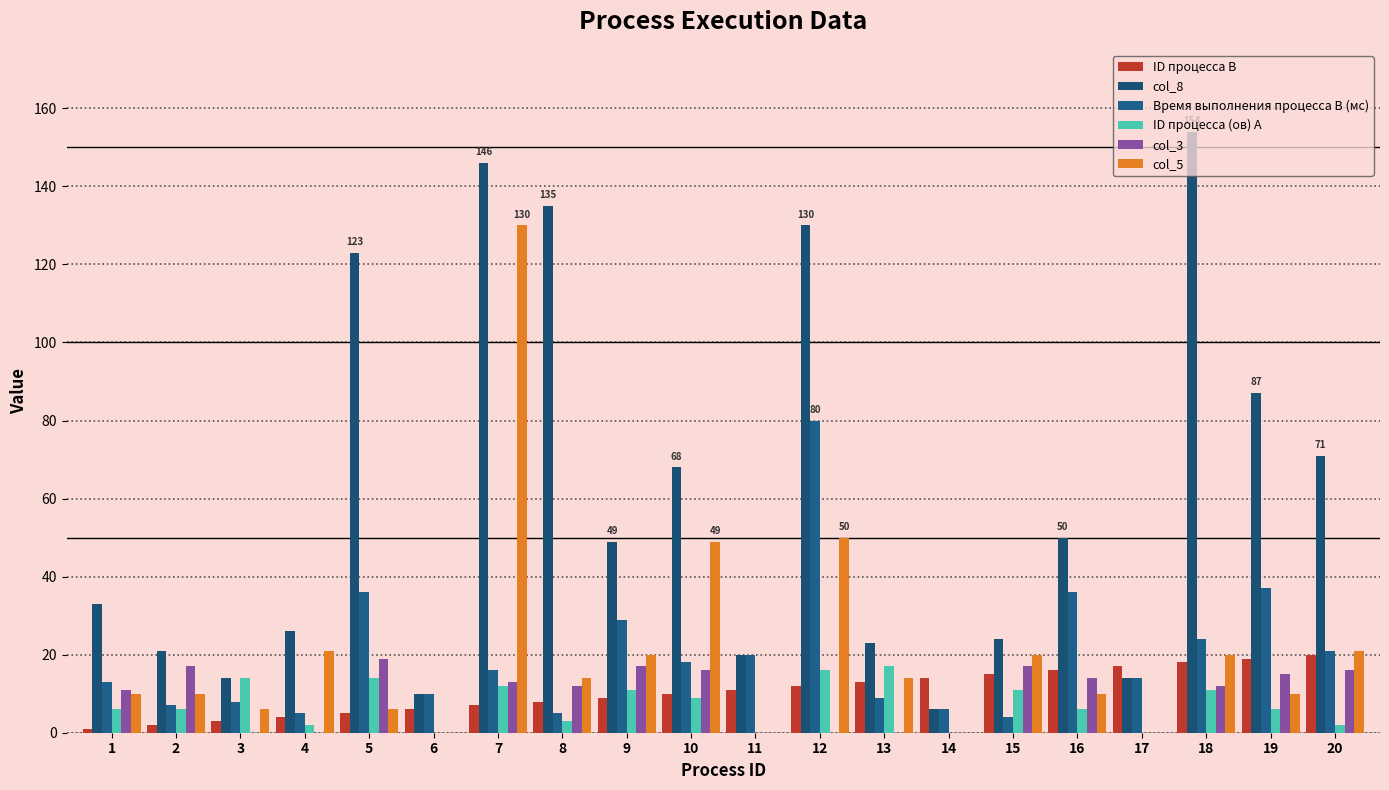

Reading right to left, what are all the values shown in this chart?

ID процесса B: 20=20	19=19	18=18	17=17	16=16	15=15	14=14	13=13	12=12	11=11	10=10	9=9	8=8	7=7	6=6	5=5	4=4	3=3	2=2	1=1
col_8: 20=71	19=87	18=154	17=14	16=50	15=24	14=6	13=23	12=130	11=20	10=68	9=49	8=135	7=146	6=10	5=123	4=26	3=14	2=21	1=33
Время выполнения процесса B (мс): 20=21	19=37	18=24	17=14	16=36	15=4	14=6	13=9	12=80	11=20	10=18	9=29	8=5	7=16	6=10	5=36	4=5	3=8	2=7	1=13
ID процесса (ов) A: 20=2	19=6	18=11	17=0	16=6	15=11	14=0	13=17	12=16	11=0	10=9	9=11	8=3	7=12	6=0	5=14	4=2	3=14	2=6	1=6
col_3: 20=16	19=15	18=12	17=0	16=14	15=17	14=0	13=0	12=0	11=0	10=16	9=17	8=12	7=13	6=0	5=19	4=0	3=0	2=17	1=11
col_5: 20=21	19=10	18=20	17=0	16=10	15=20	14=0	13=14	12=50	11=0	10=49	9=20	8=14	7=130	6=0	5=6	4=21	3=6	2=10	1=10